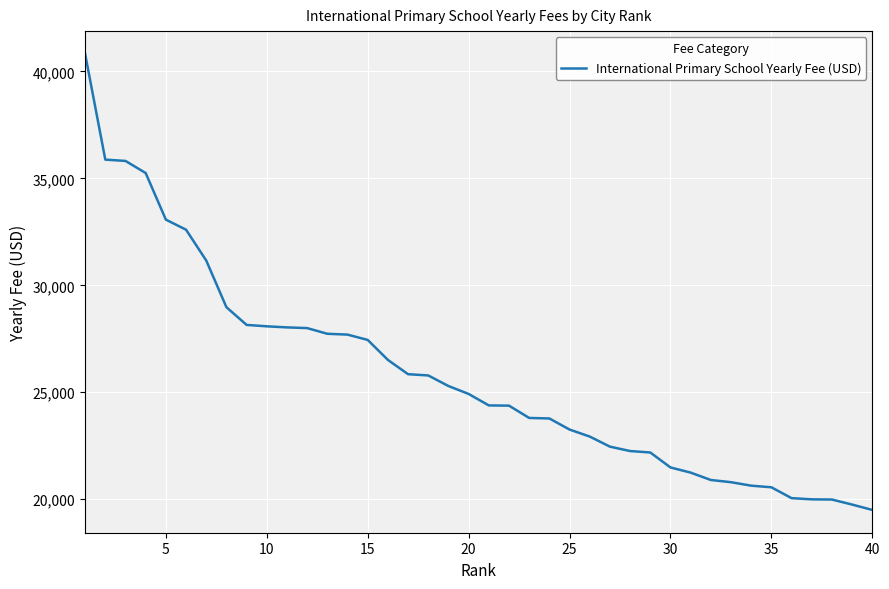

How many values are below 24921?

20